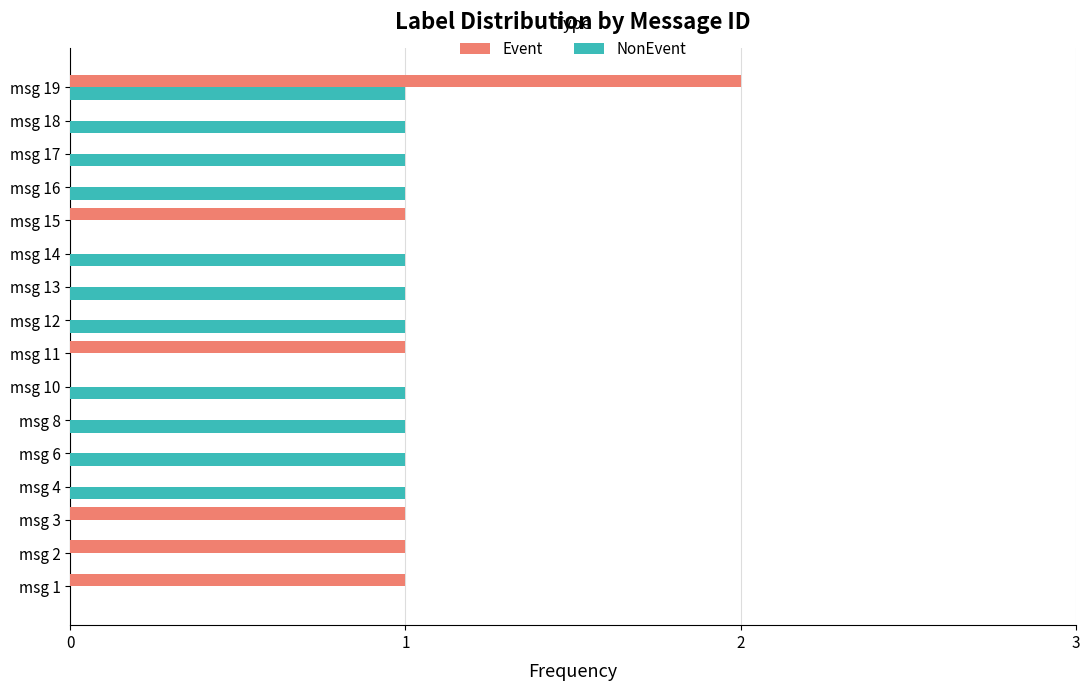

The NonEvent series shows 1 at msg 10. True or false?

True